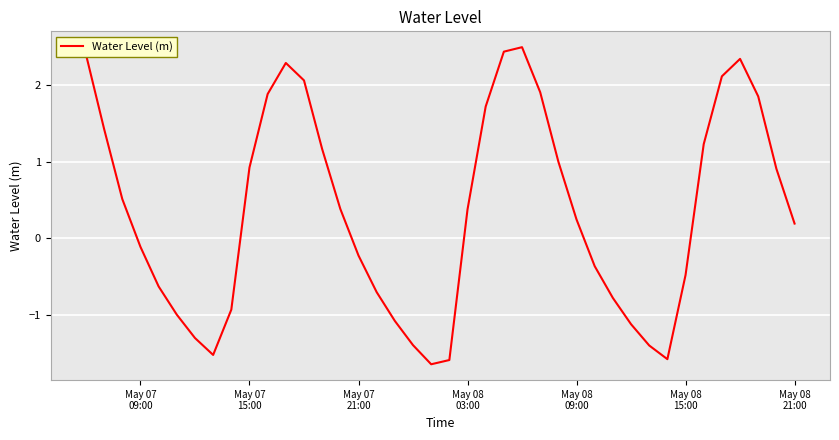

What is the greatest value displayed?

2.5